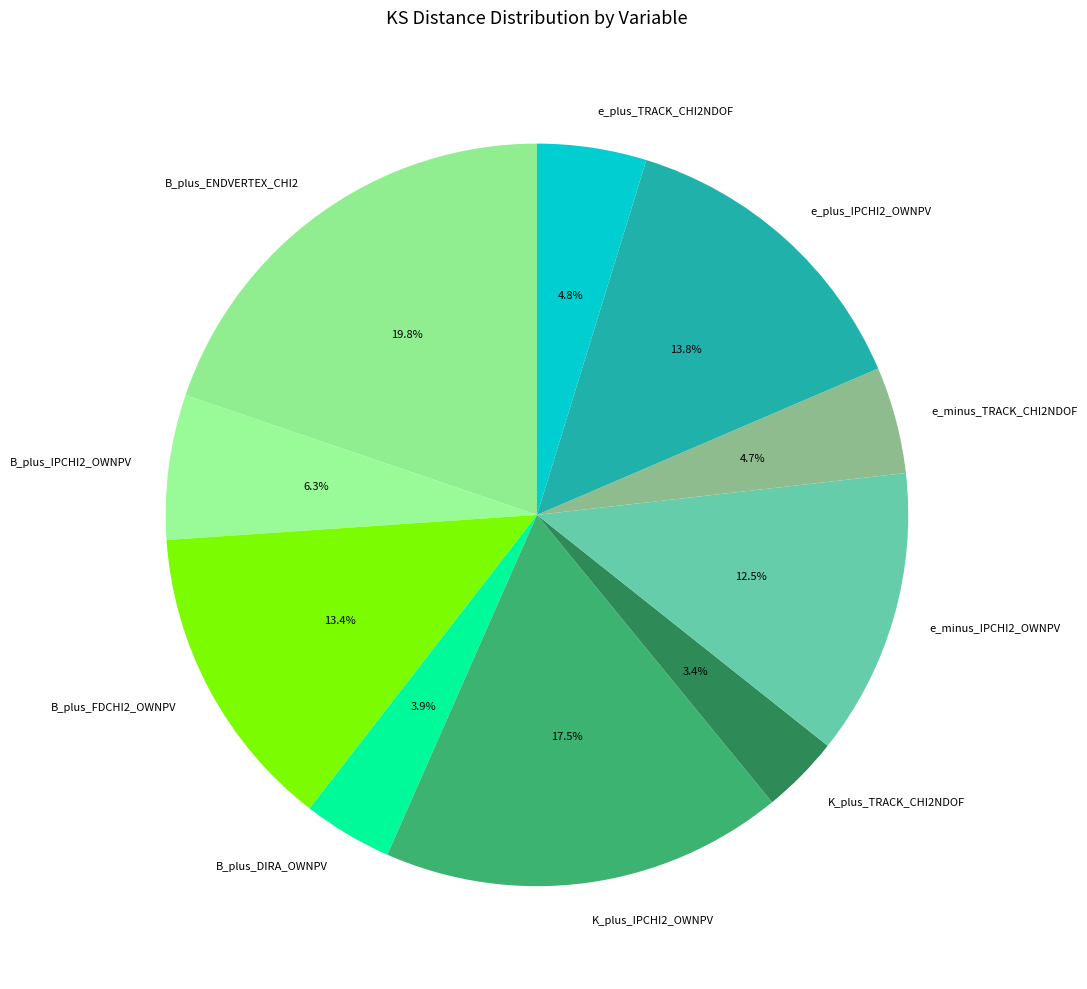

Does any single category account for the majority?

No